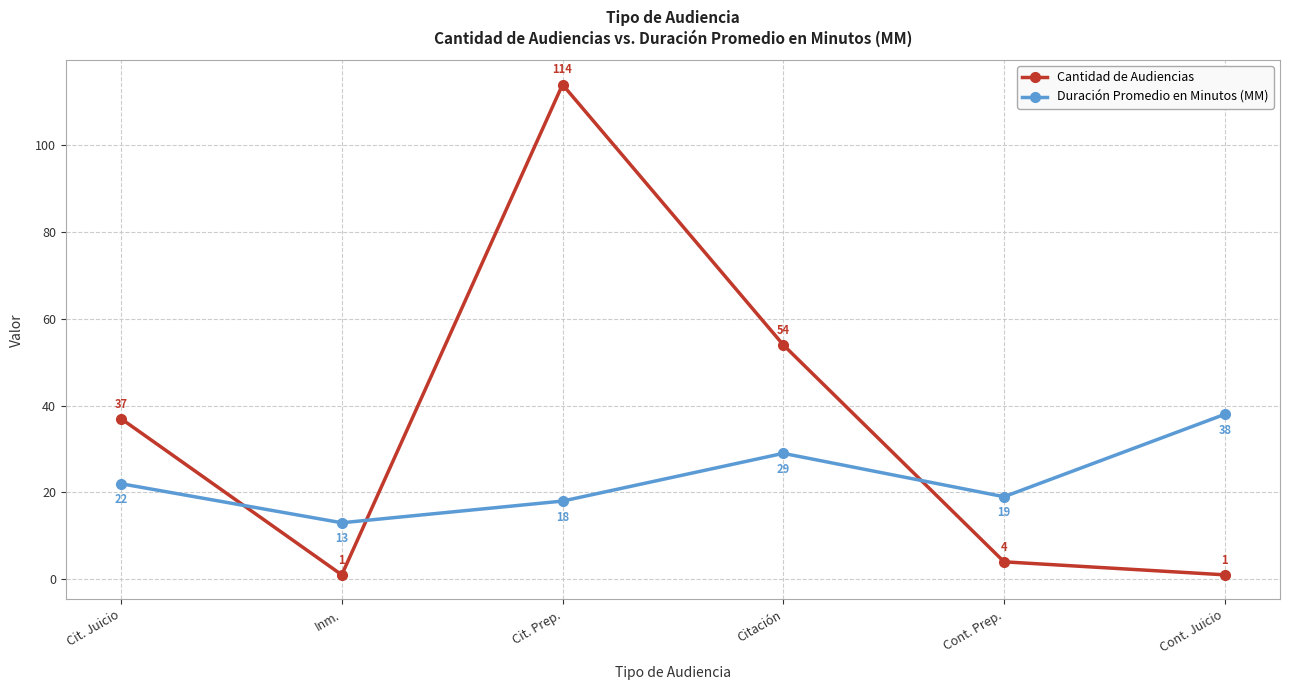

Between Cit. Prep. and Citación, which series saw the biggest shift?

Cantidad de Audiencias